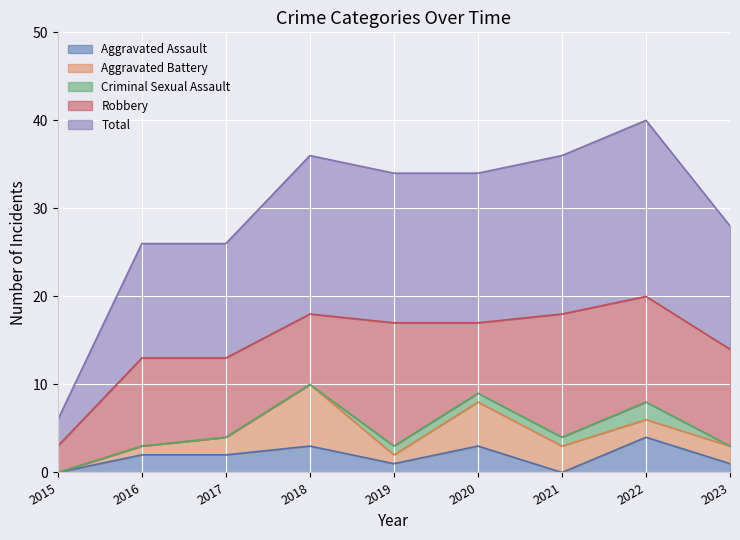

Is it true that Criminal Sexual Assault equals 0 at 2016?

True